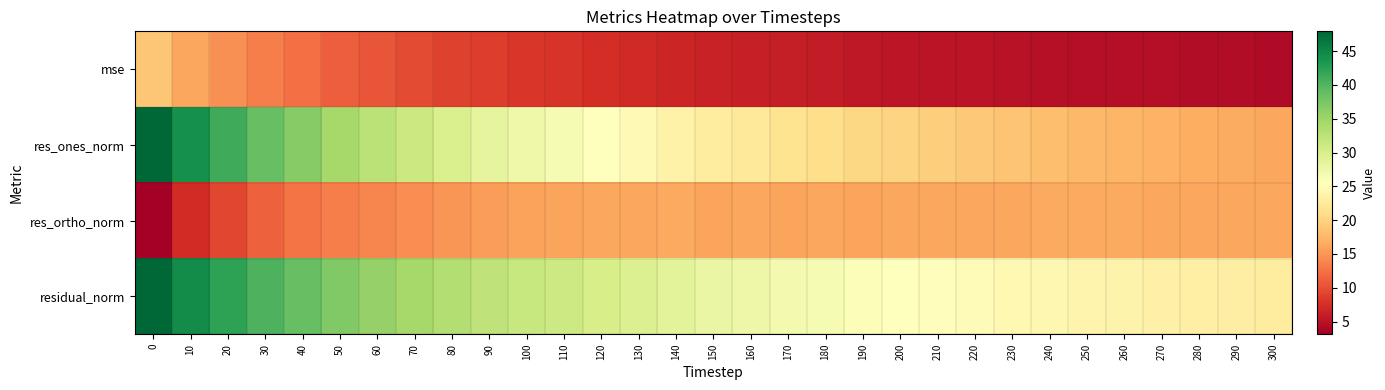

Between 20 and 160, which is larger?

20